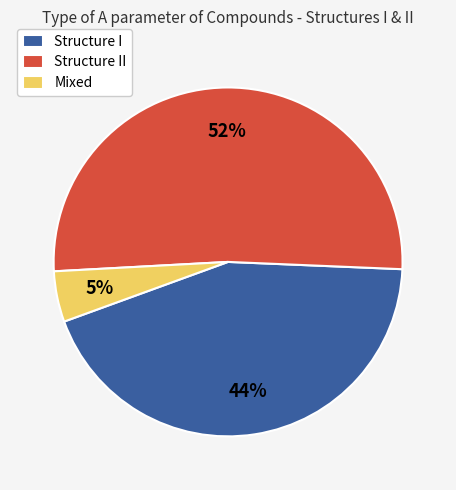

What percentage is the Mixed slice, to the nearest percent?

5%